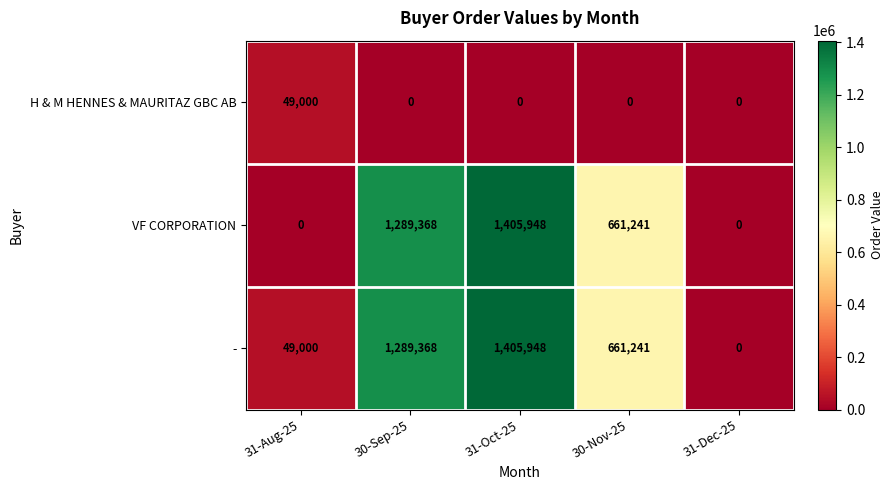

Reading left to right, what are all the values shown in this chart?

H & M HENNES & MAURITAZ GBC AB: 49000	0	0	0	0
VF CORPORATION: 0	1289368	1405948	661241	0
-: 49000	1289368	1405948	661241	0